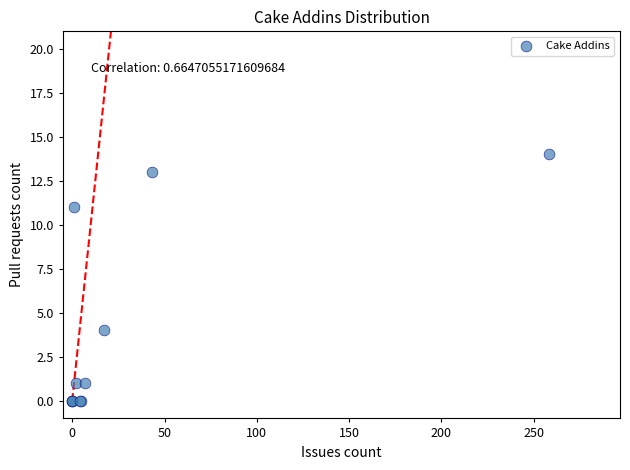

What Y value in the scatter plot is closest to 7?

4